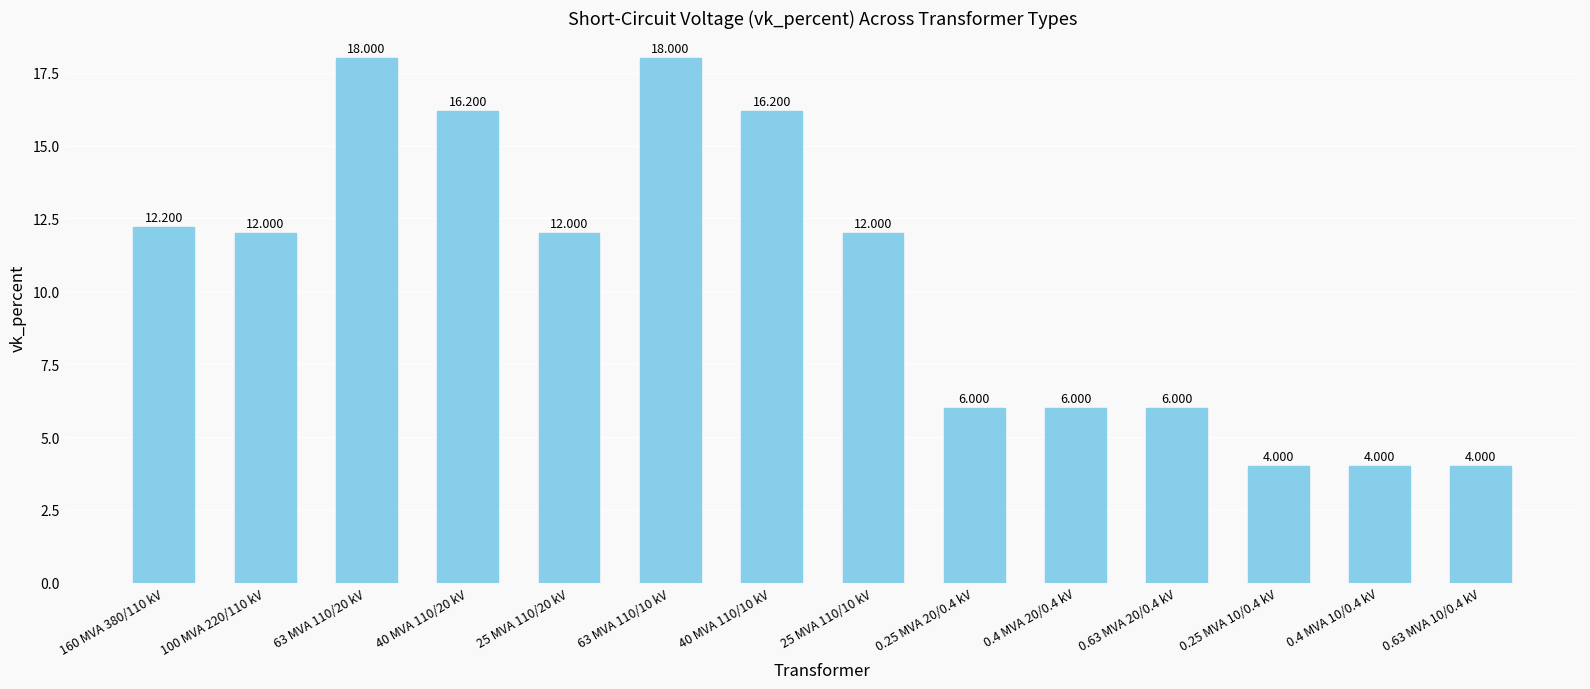

Reading left to right, what are all the values shown in this chart?

12.2	12.0	18.0	16.2	12.0	18.0	16.2	12.0	6.0	6.0	6.0	4.0	4.0	4.0